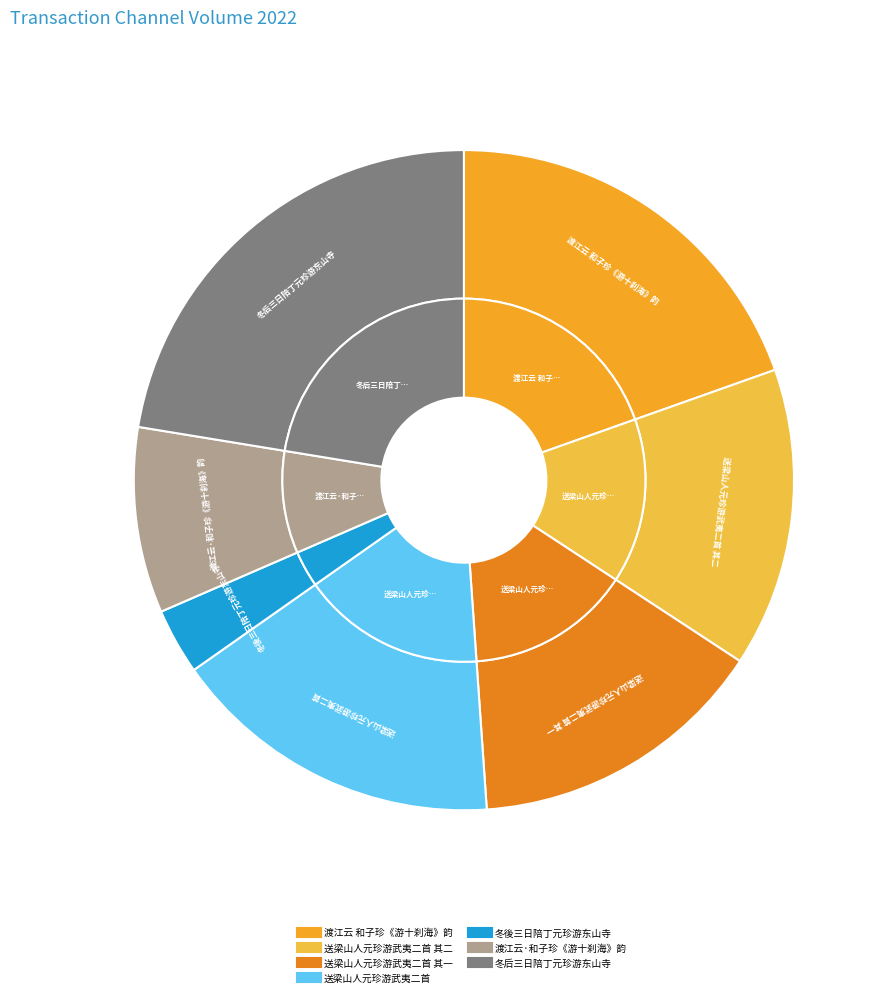

What percentage do 冬后三日陪丁元珍游东山寺 and 送梁山人元珍游武夷二首 together represent?

38.8%